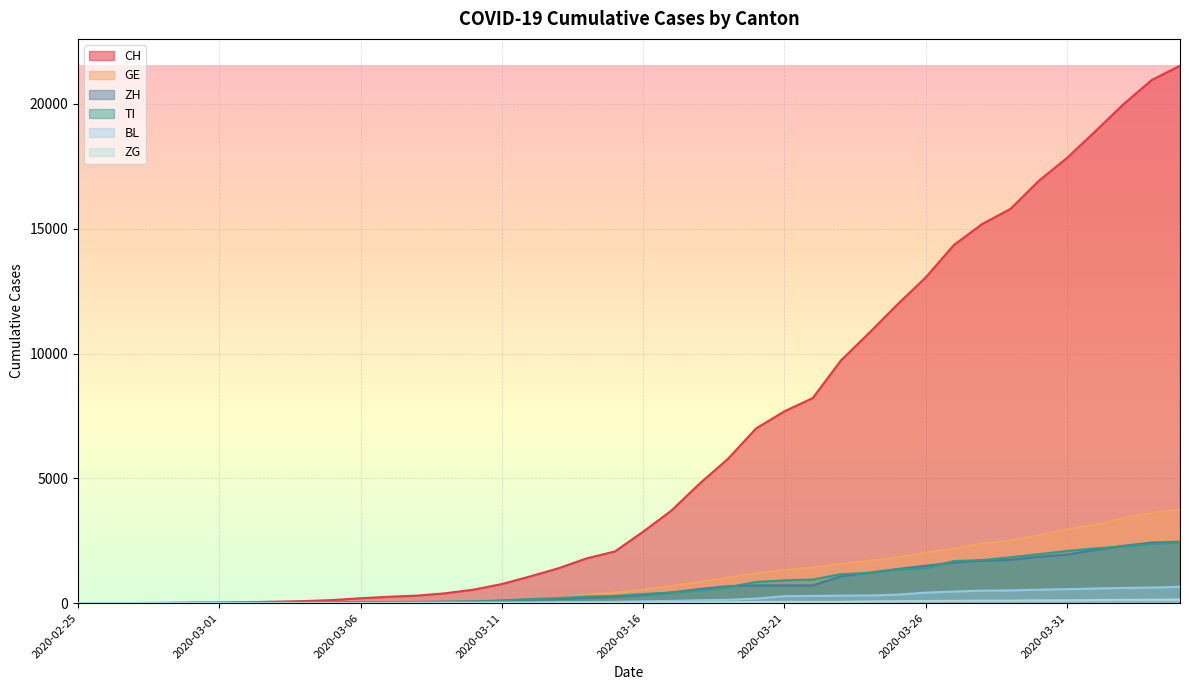

What is the average value of the CH series?

6407